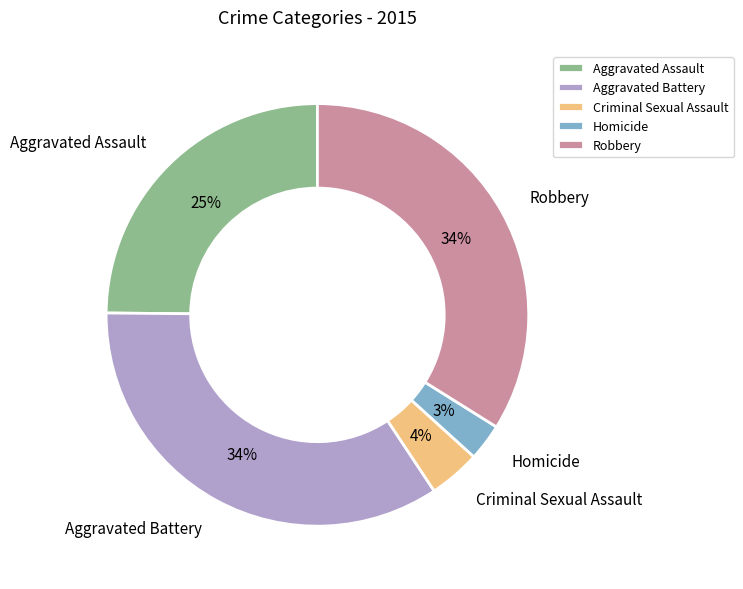

Between Criminal Sexual Assault and Homicide, which is larger?

Criminal Sexual Assault